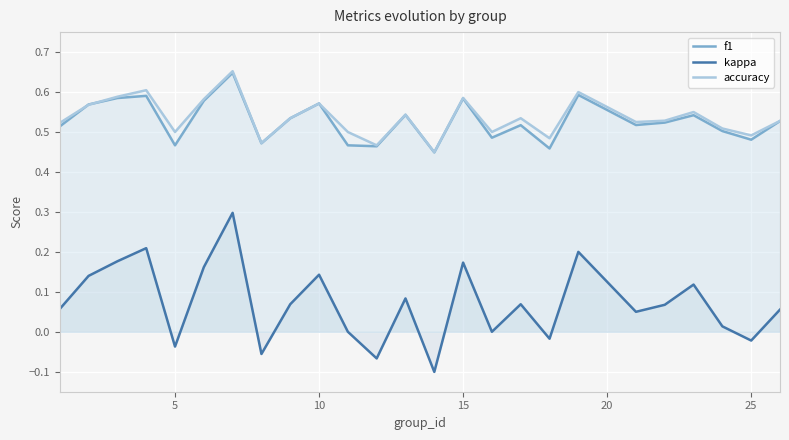

True or false: accuracy and kappa intersect in this chart.

False